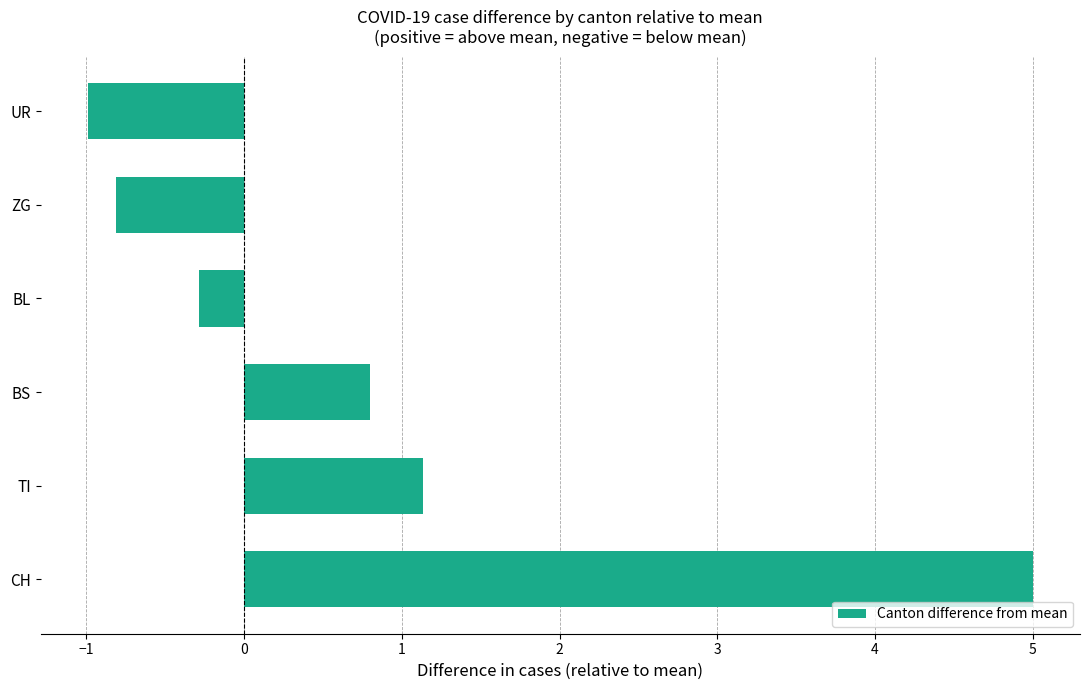

What is the change in value from CH to ZG?

-5.8